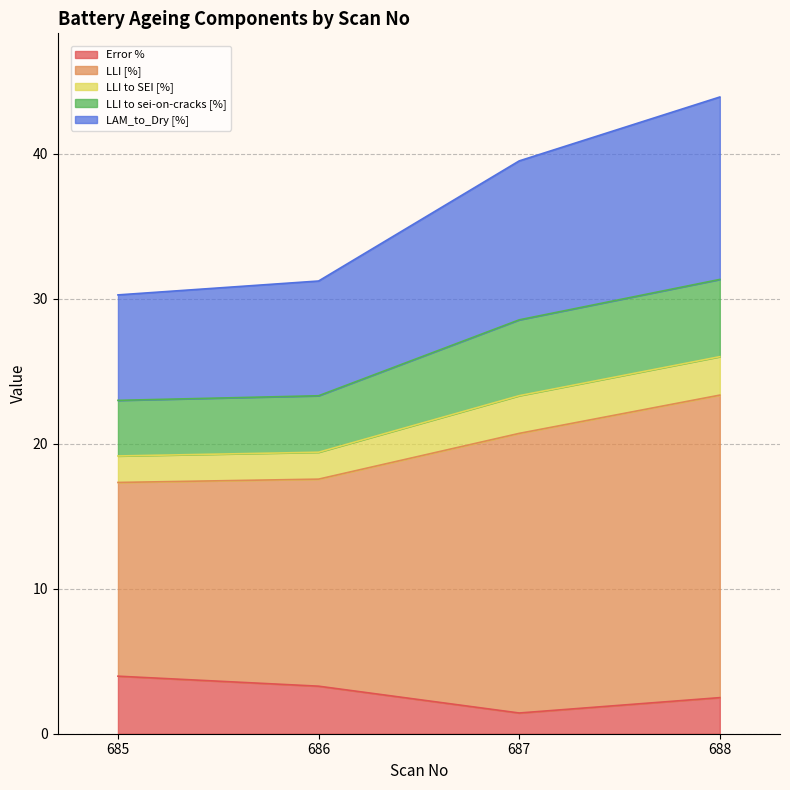

At which label is Error % closest to 2?

688